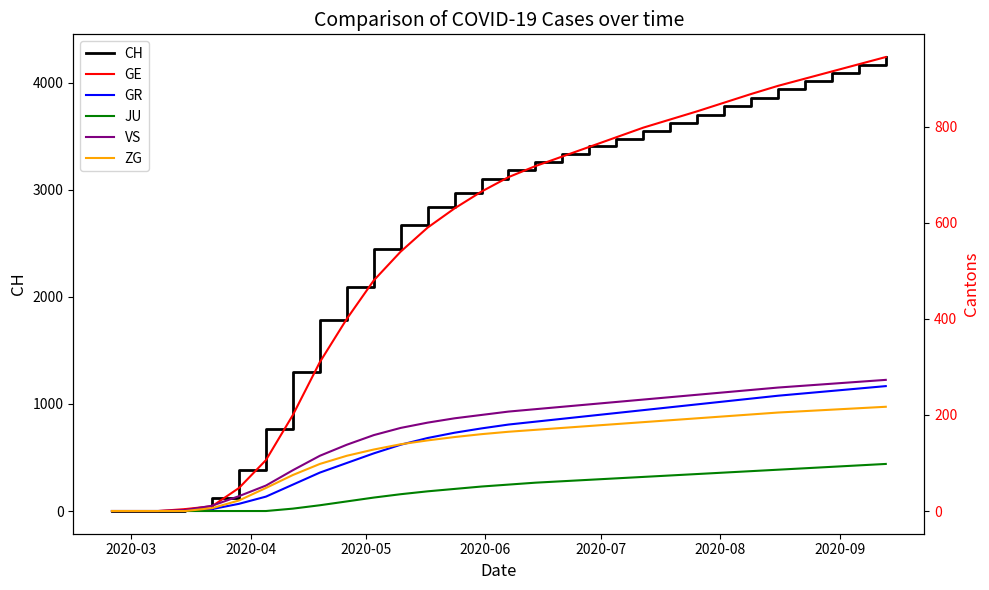

What is the highest value of the CH series?

4240